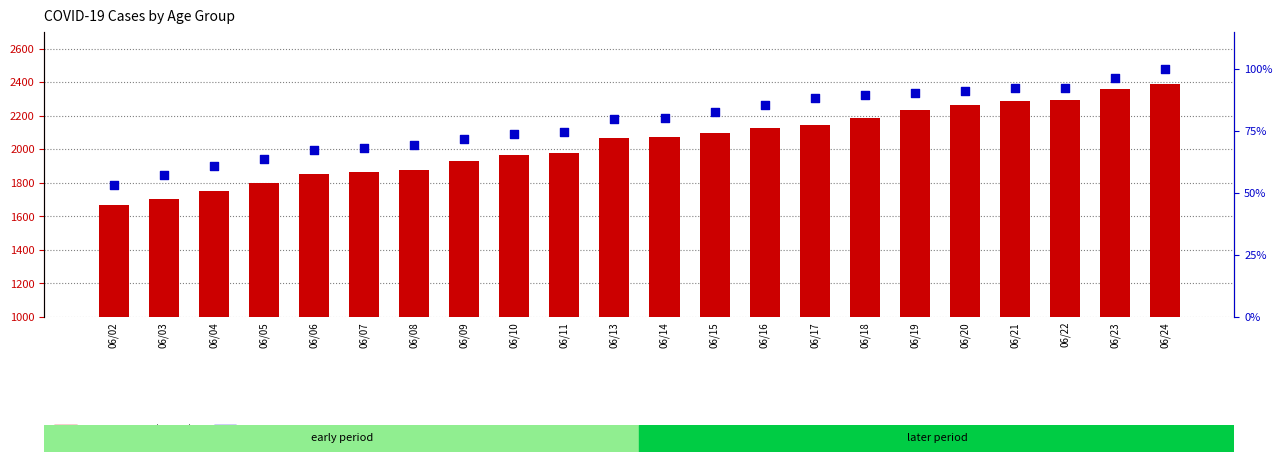

What is the total value across all series at 06/04?

1811.9